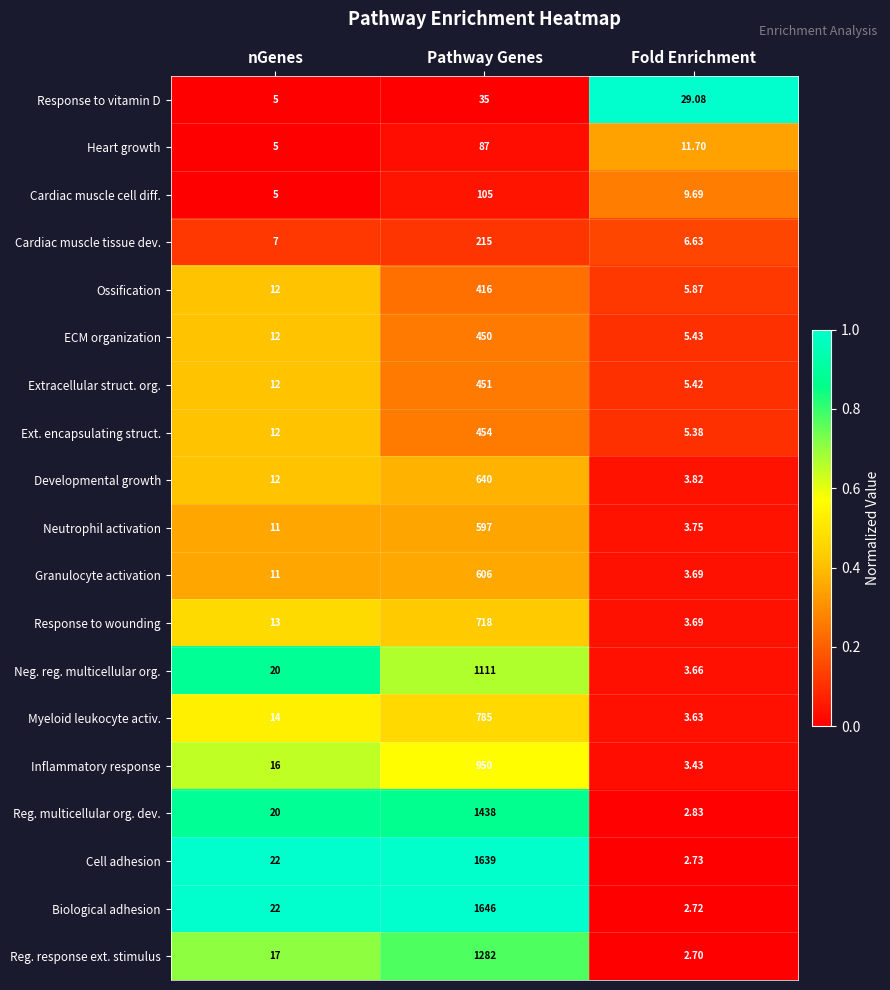

At which category is the sum across all series the highest?

Pathway Genes